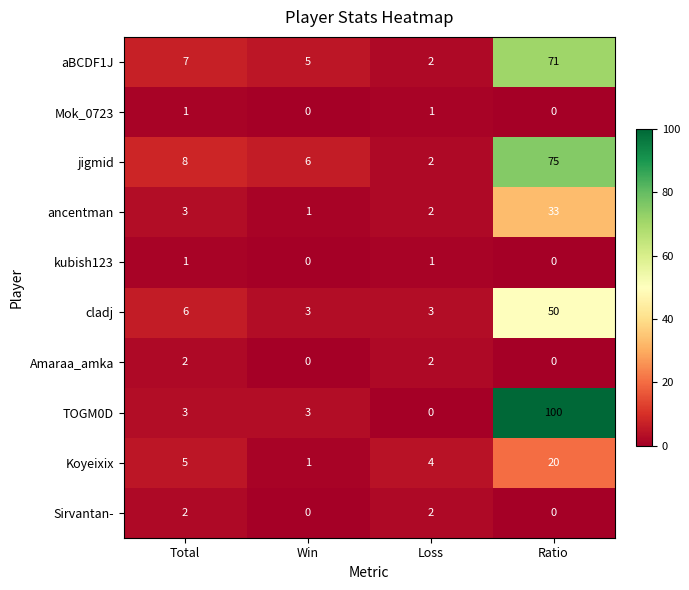

True or false: aBCDF1J has a value of 7 at Total.

True